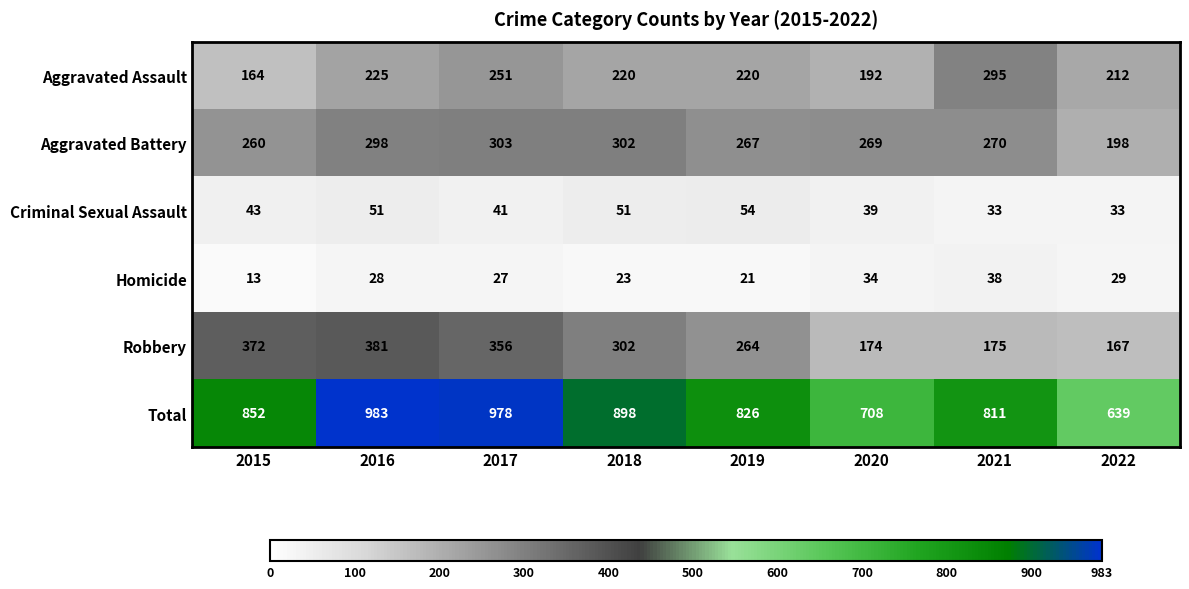

Which series has the largest range (max minus min)?

Total